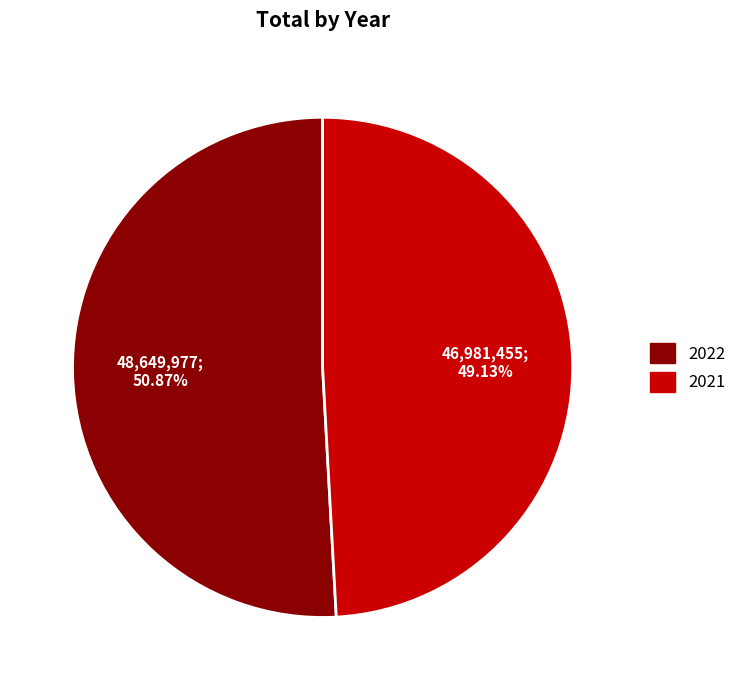

What is the total percentage of 2021 and 2022?

100.0%